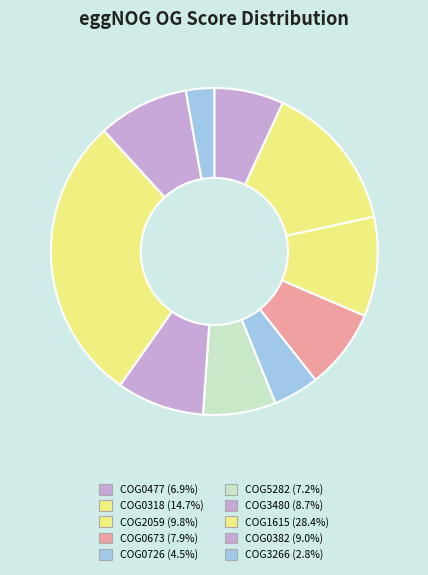

Is there any slice that represents more than half of the pie?

No